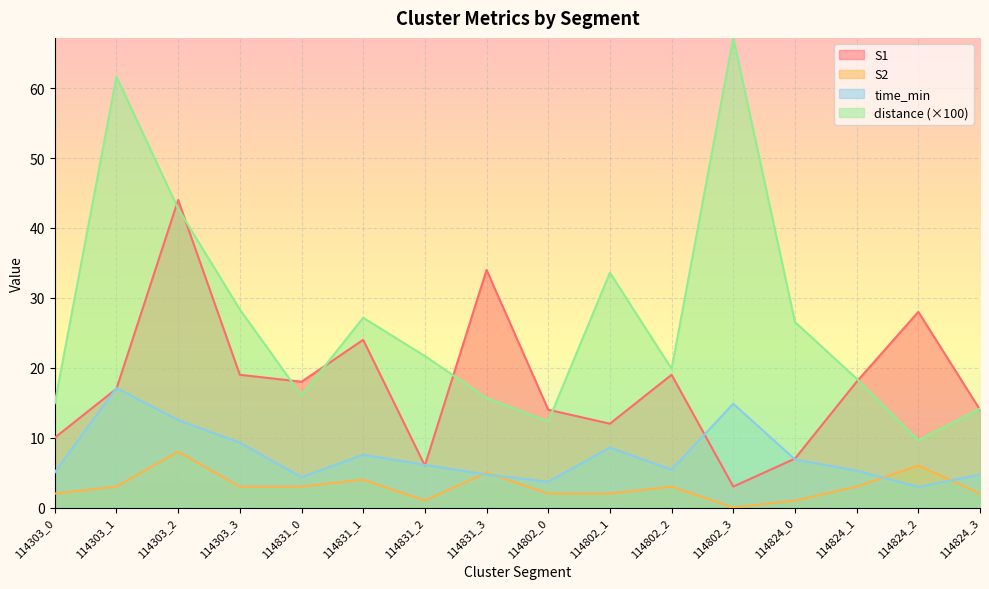

Rank the categories by S2 value from highest to lowest.

114303_2, 114824_2, 114831_3, 114831_1, 114303_1, 114303_3, 114831_0, 114802_2, 114824_1, 114303_0, 114802_0, 114802_1, 114824_3, 114831_2, 114824_0, 114802_3